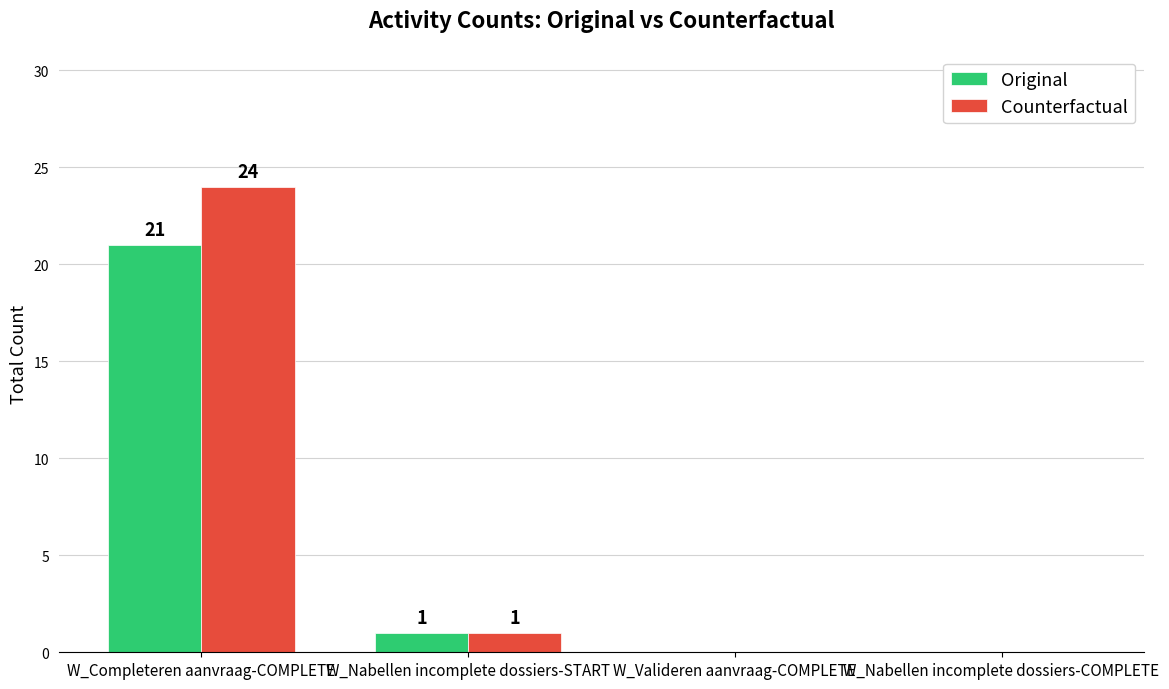

What is the approximate value of Counterfactual at W_Completeren aanvraag-COMPLETE?

24